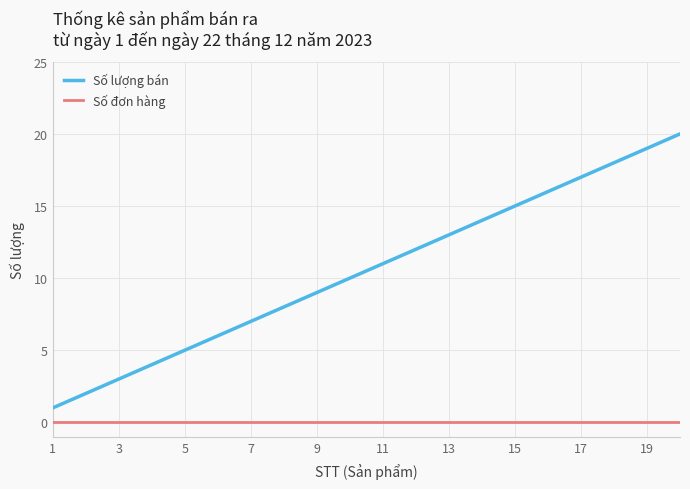

True or false: Số đơn hàng and Số lượng bán intersect in this chart.

False